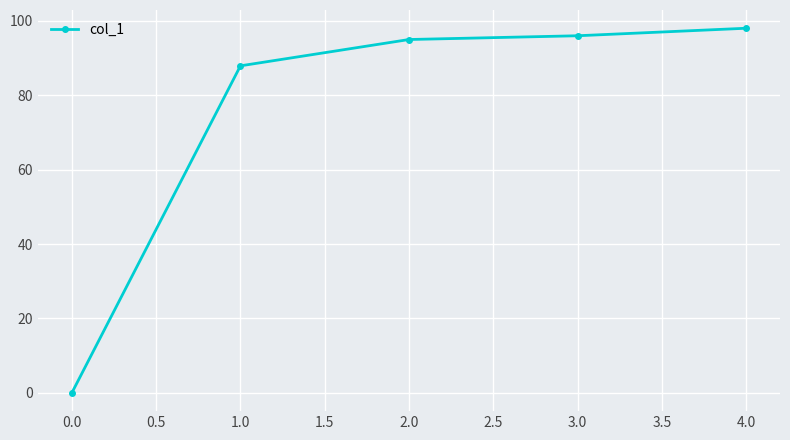

Reading left to right, what are all the values shown in this chart?

0.0	87.9	94.9	96.0	98.0